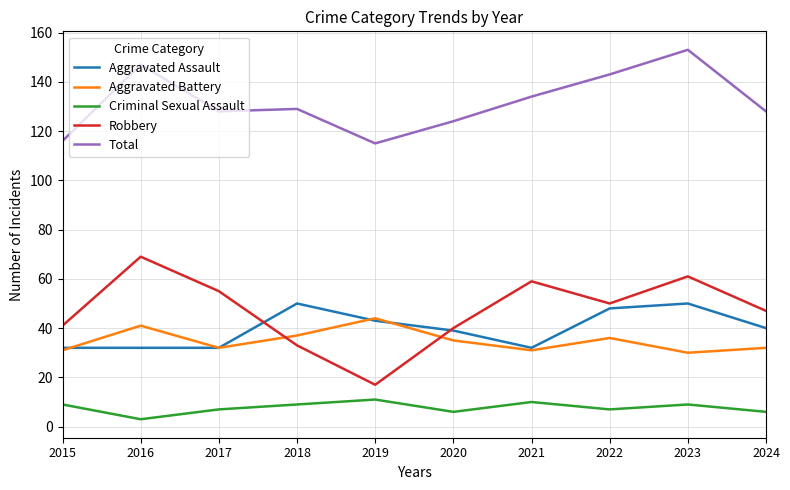

The Robbery series shows 50 at 2022. True or false?

True